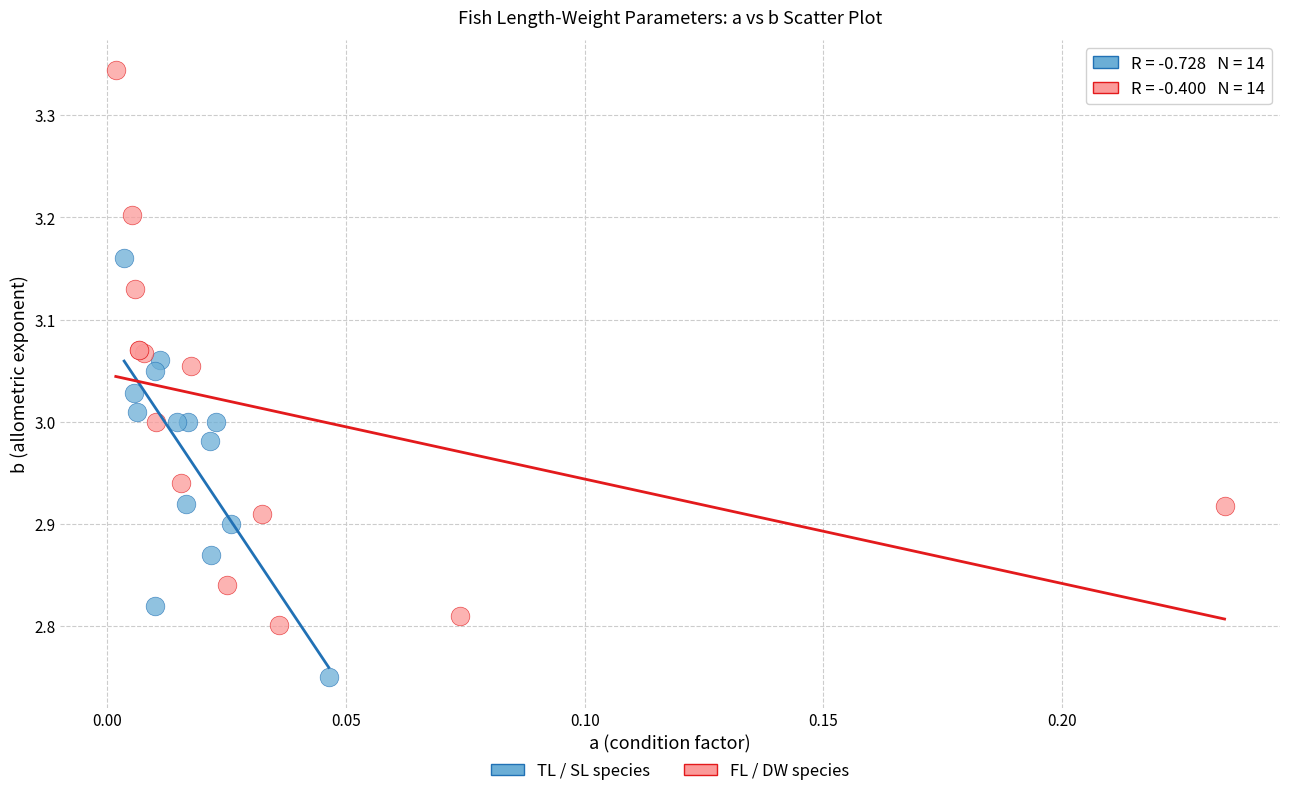

Which series contains the highest Y value?

FL / DW species